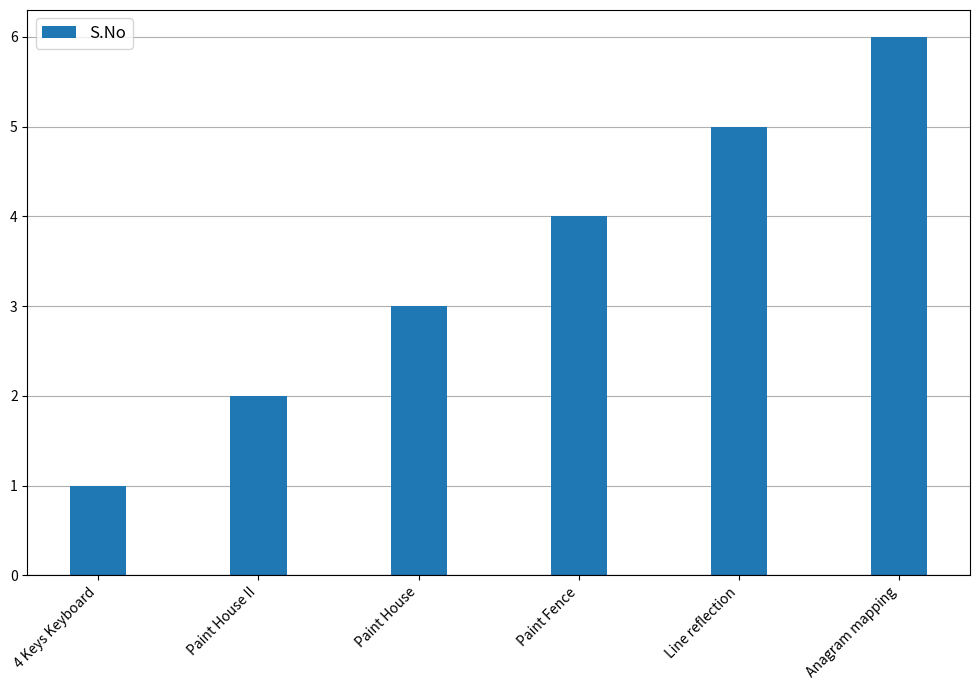

What is the average value?

4